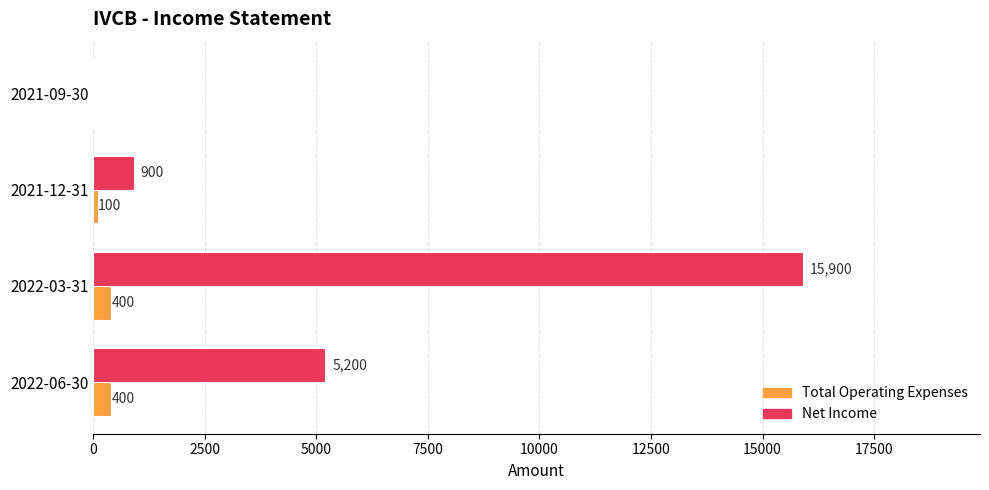

What is the approximate value of Total Operating Expenses at 2022-06-30?

400